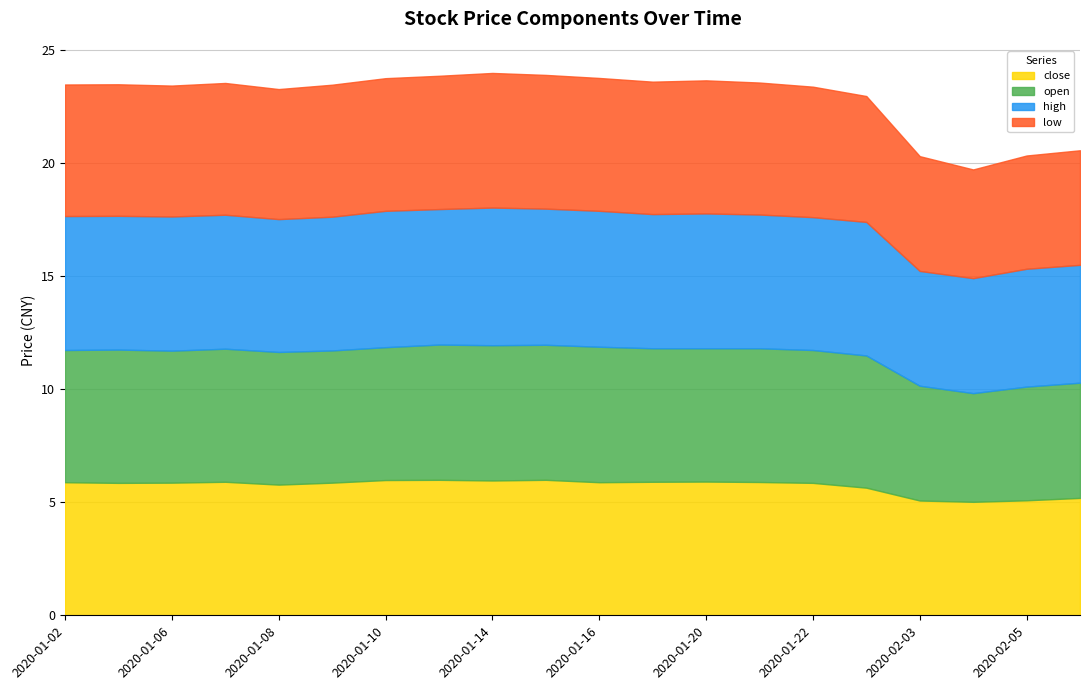

Does the chart have visible grid lines?

Yes